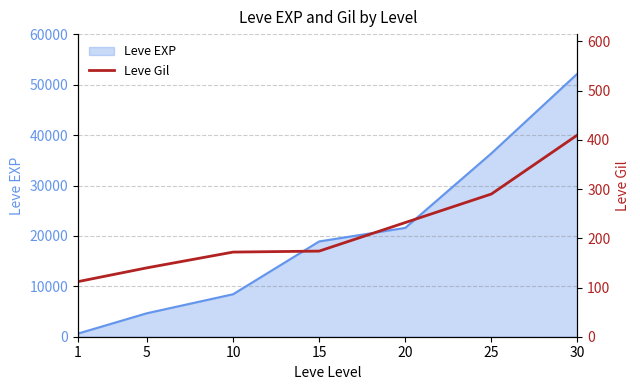

True or false: there are more than 2 points higher than both neighbors.

False